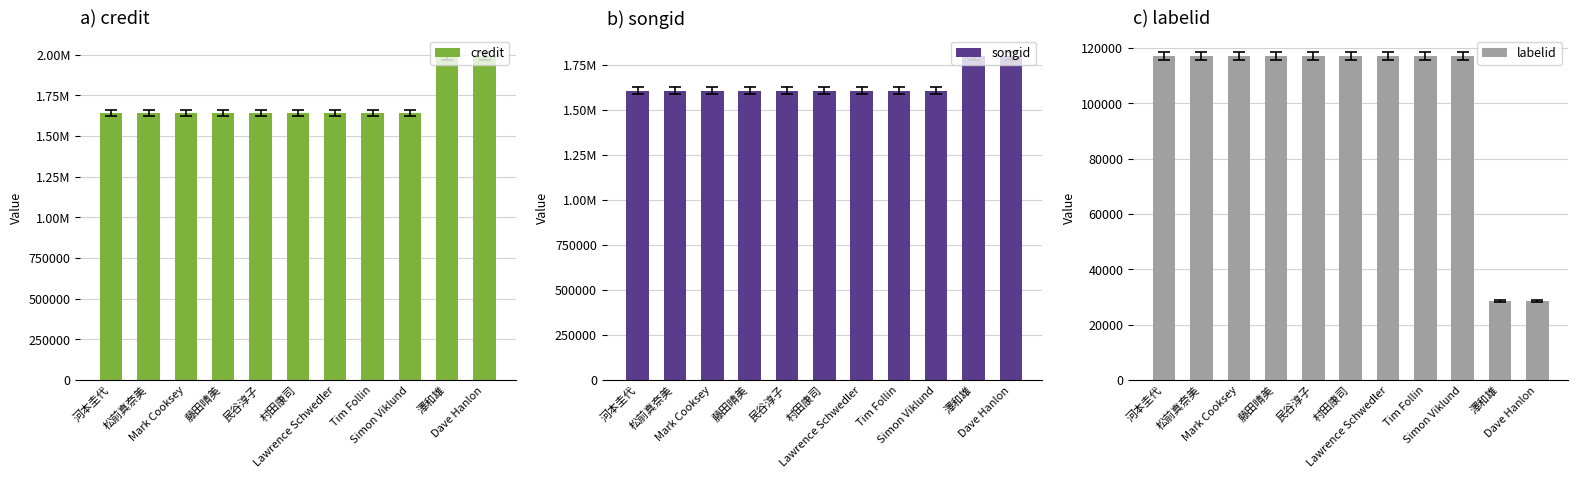

Does the chart contain stacked bars?

No